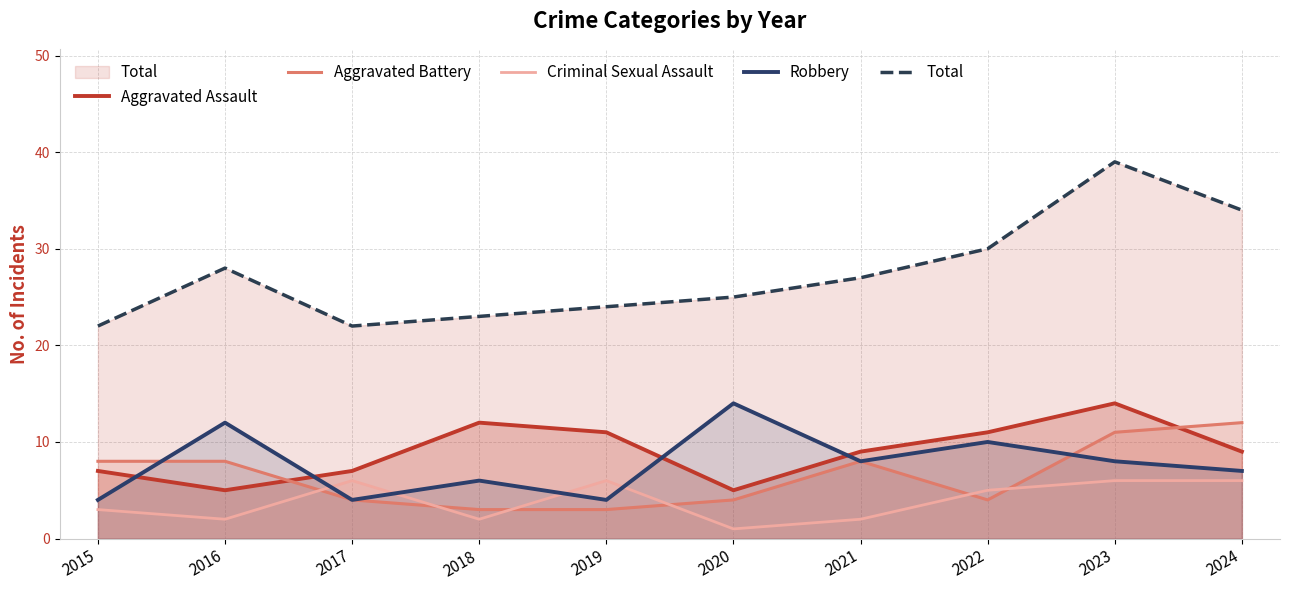

At which category does Criminal Sexual Assault reach its first local valley?

2016